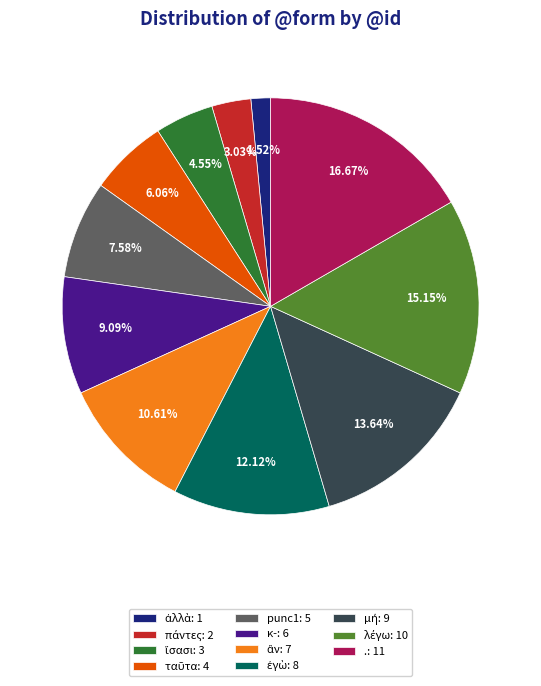

To the nearest percent, what portion does punc1 represent?

8%